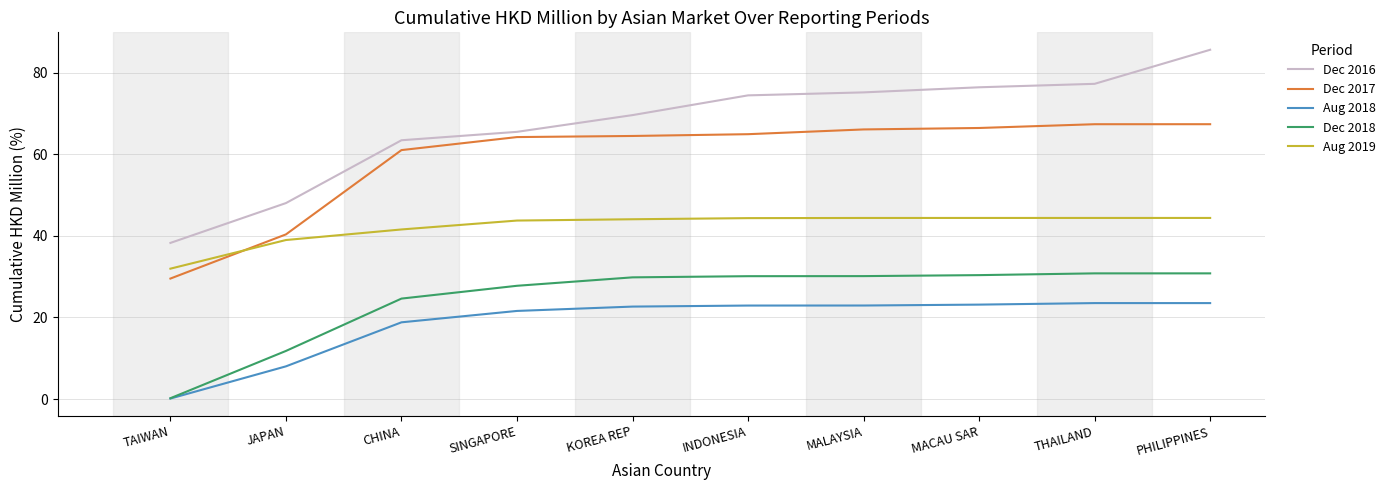

Which category has the highest value across all series?

PHILIPPINES